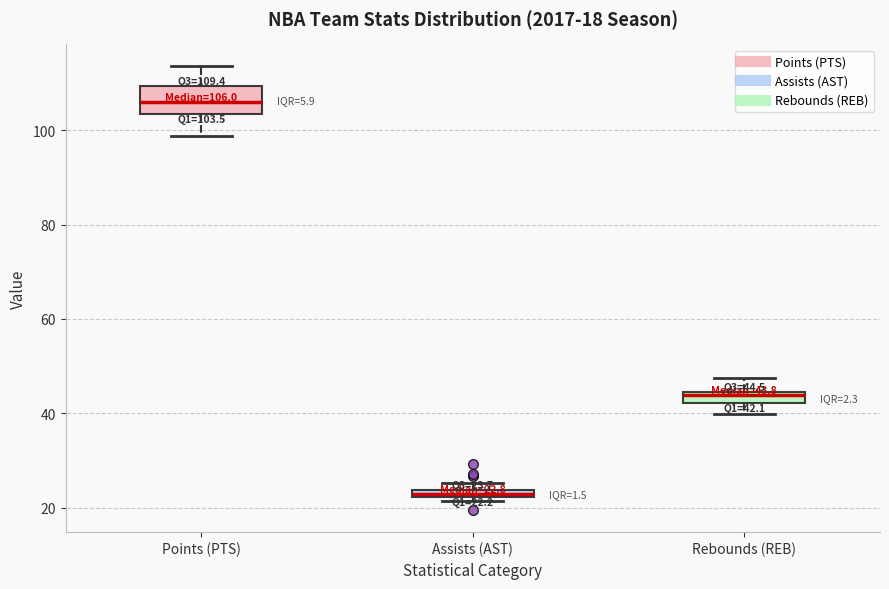

Comparing the boxes themselves (not the whiskers), which one is the tallest?

Points (PTS)